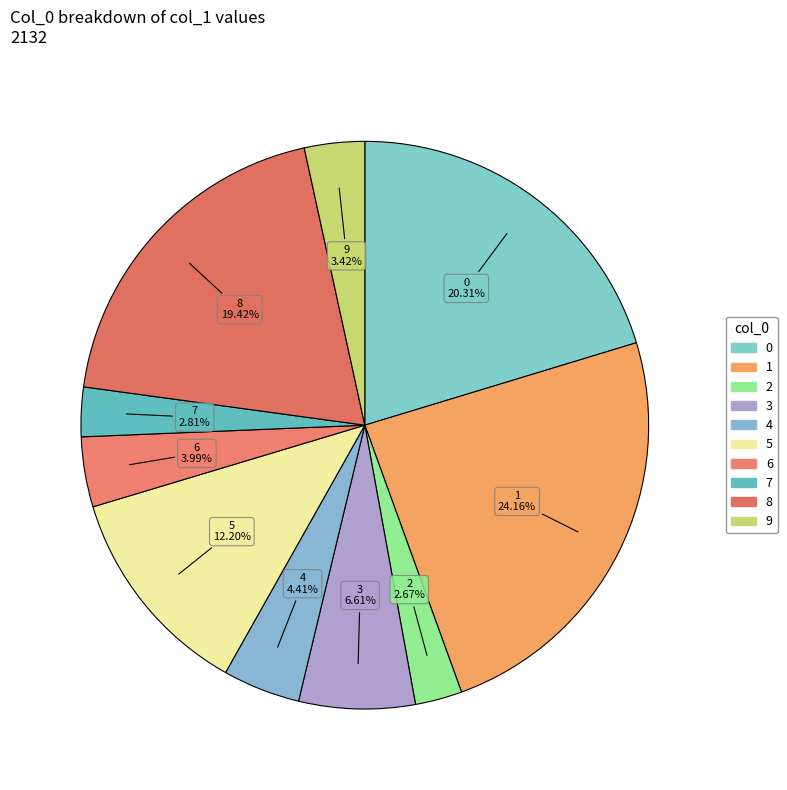

Does 2 represent more than half of the total?

No